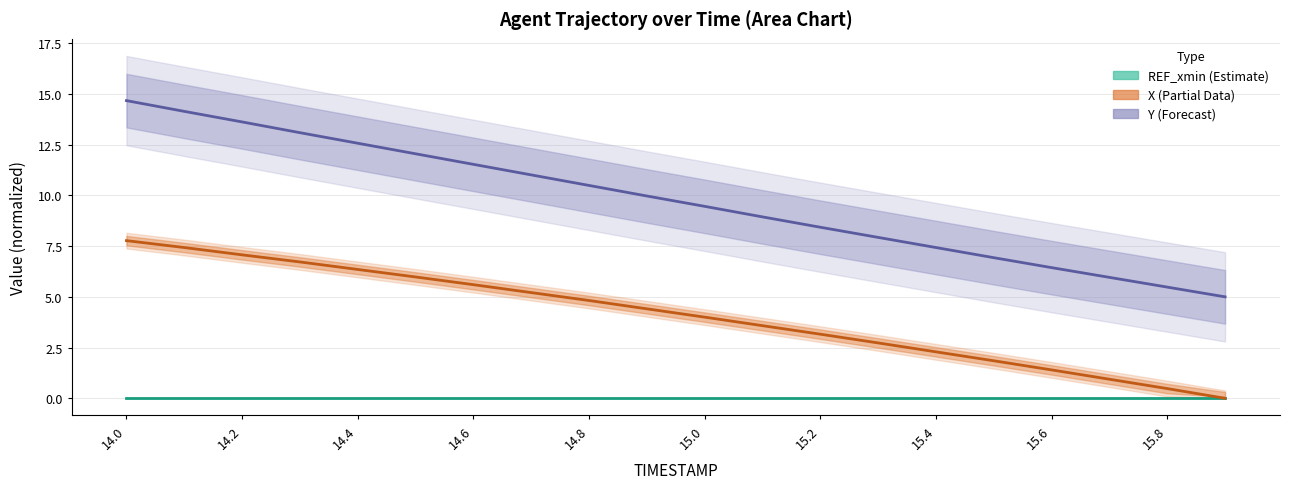

What is the sum of all X values?

81.8